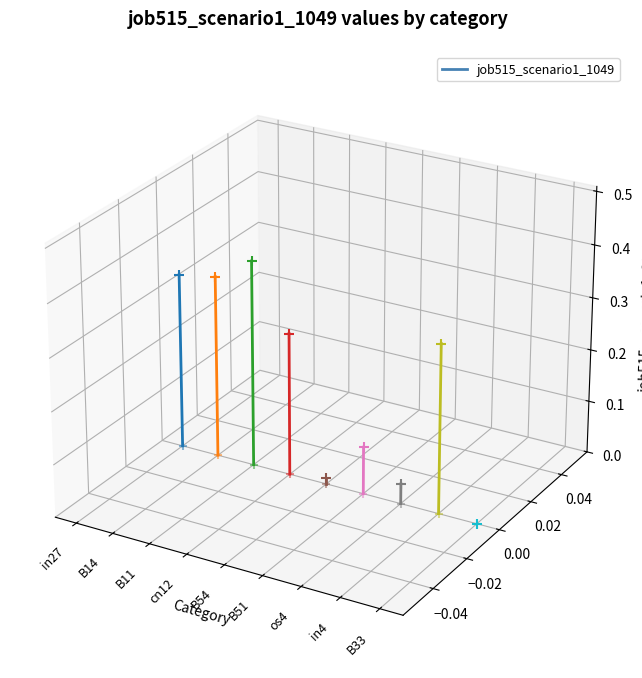

Which has a higher value, B14 or in27?

B14